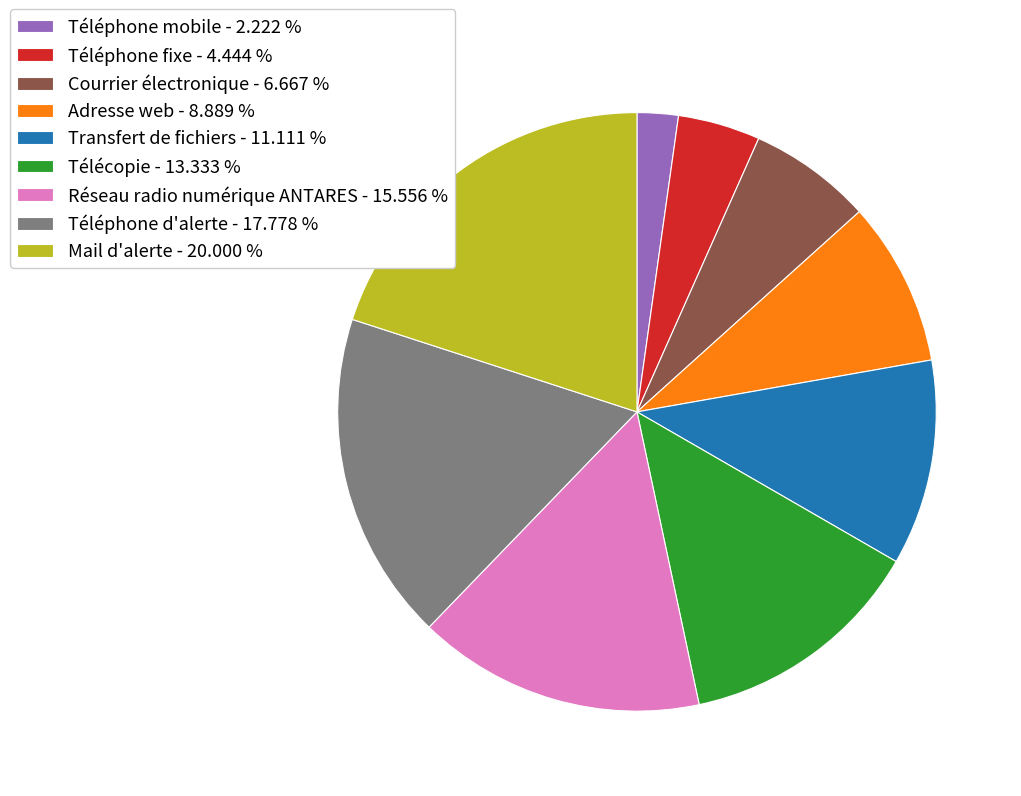

Is it true that Adresse web is 9% of the pie?

True